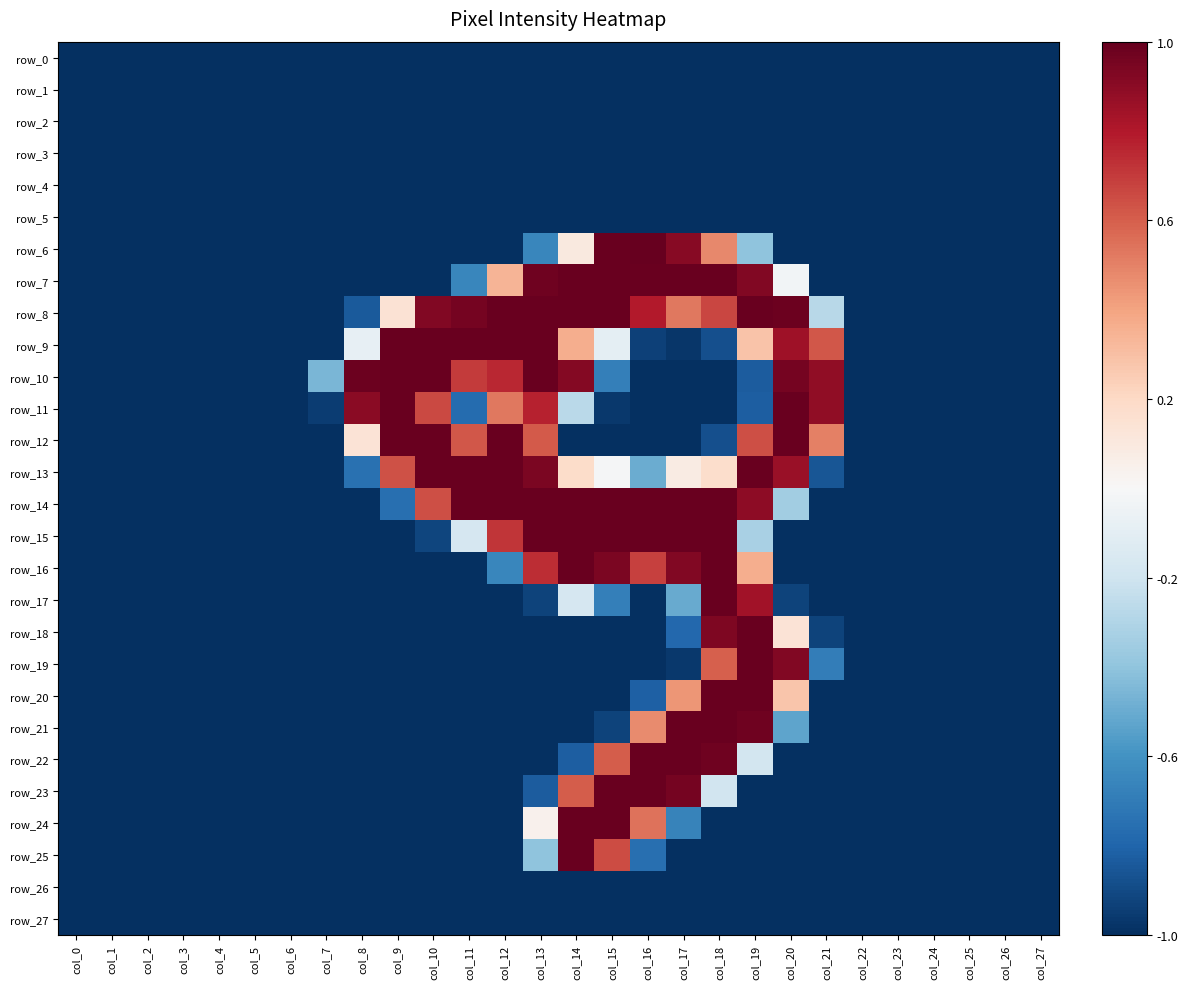

Which has a higher value, col_21 or col_1?

col_21